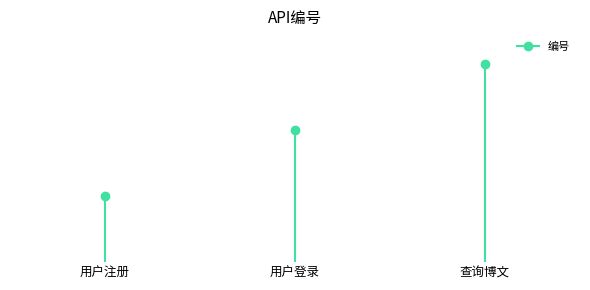

How many data points are above 2?

1